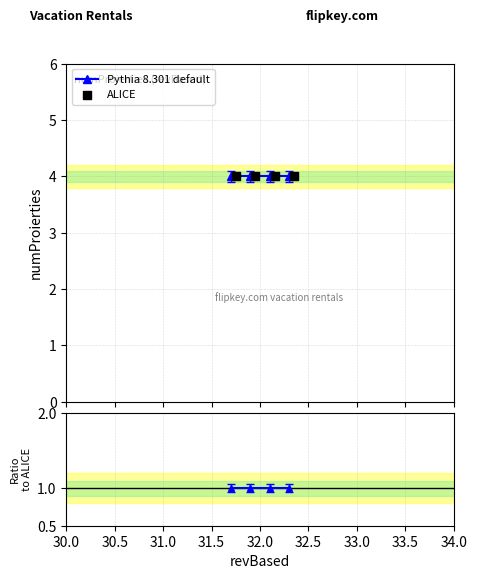

Is the value of Ratio to ALICE at 31.0 greater than the value of ALICE at 30.0?

No